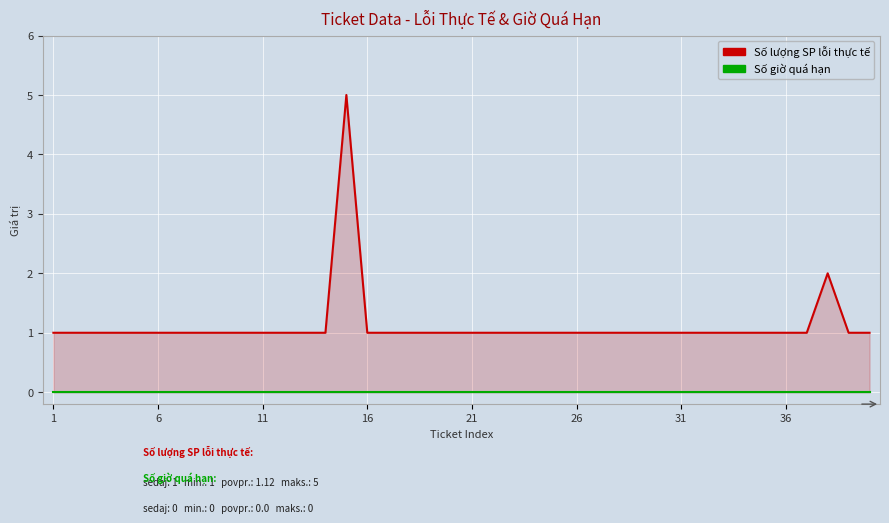

What is the difference between the highest and lowest values at 31?

1